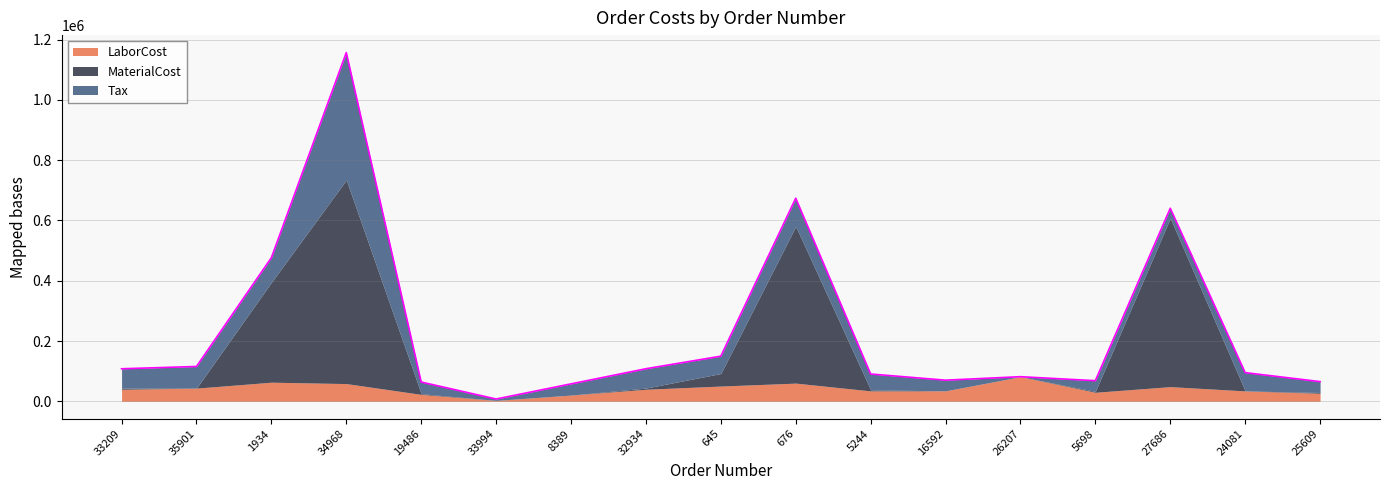

What is the total value across all series at 35901?

115512.7